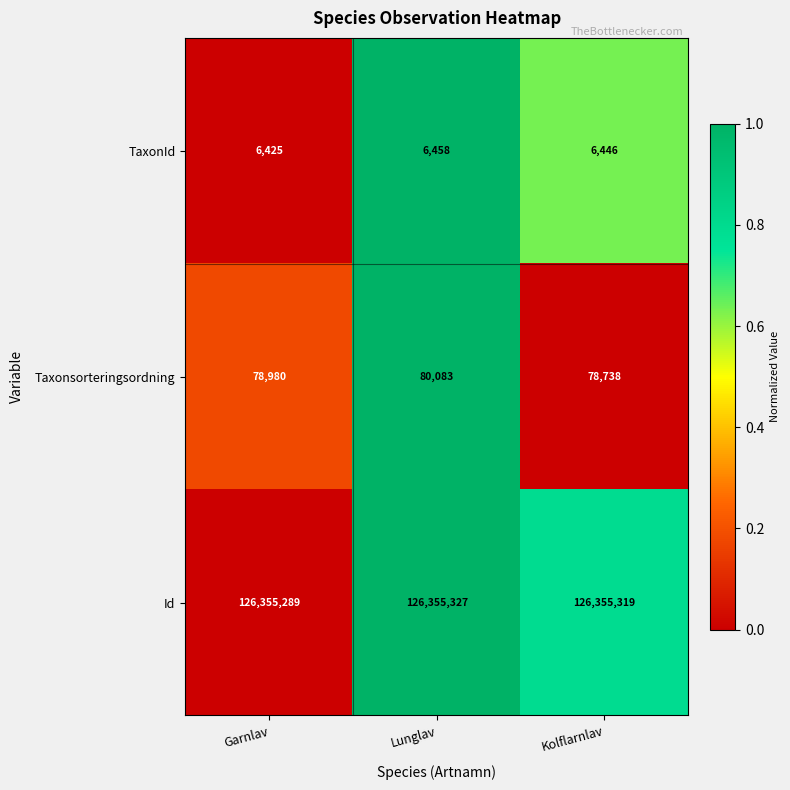

Between Garnlav and Lunglav, which series saw the biggest shift?

Taxonsorteringsordning